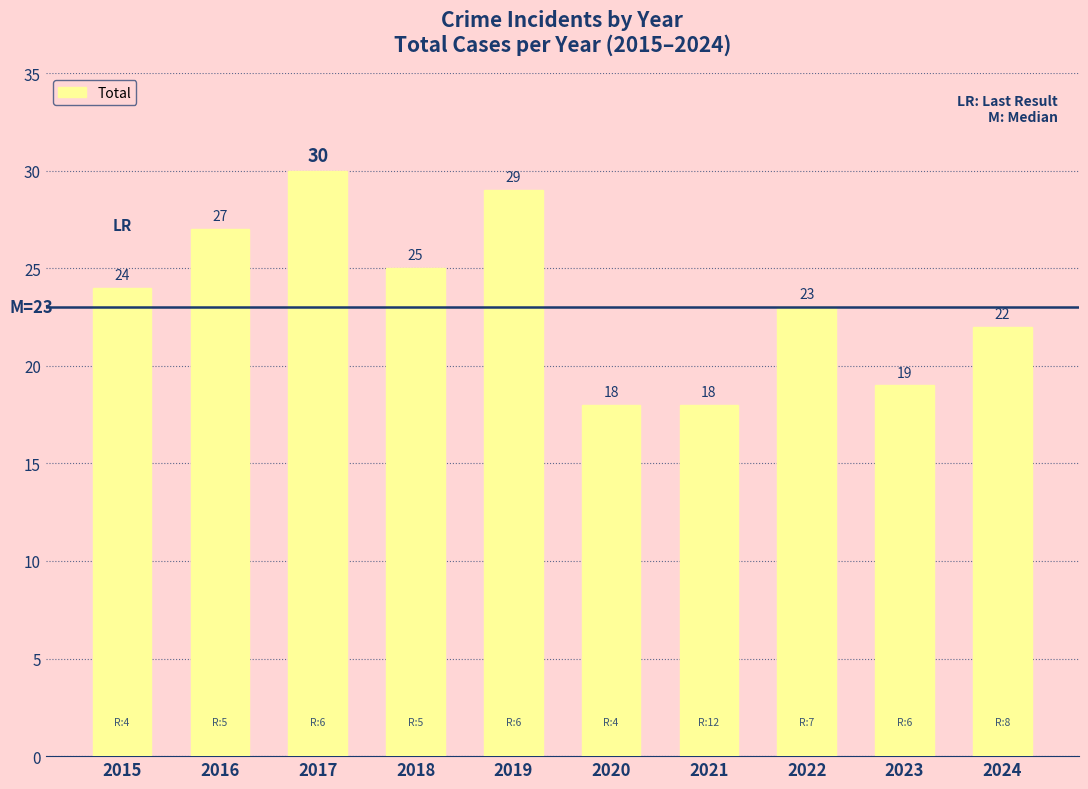

The value at 2015 is 24. True or false?

True